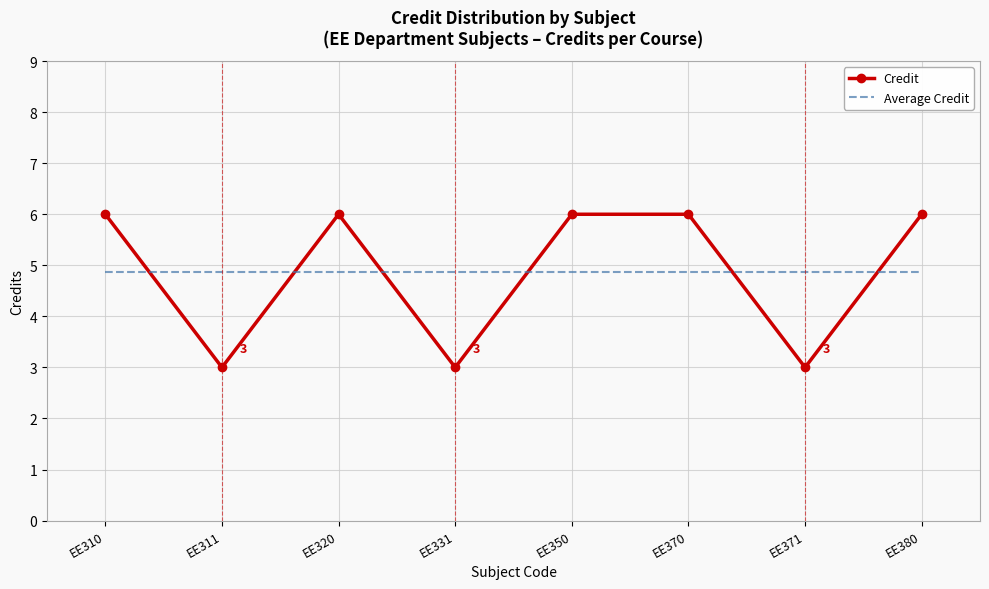

Between EE311 and EE380, which series saw the biggest shift?

Credit